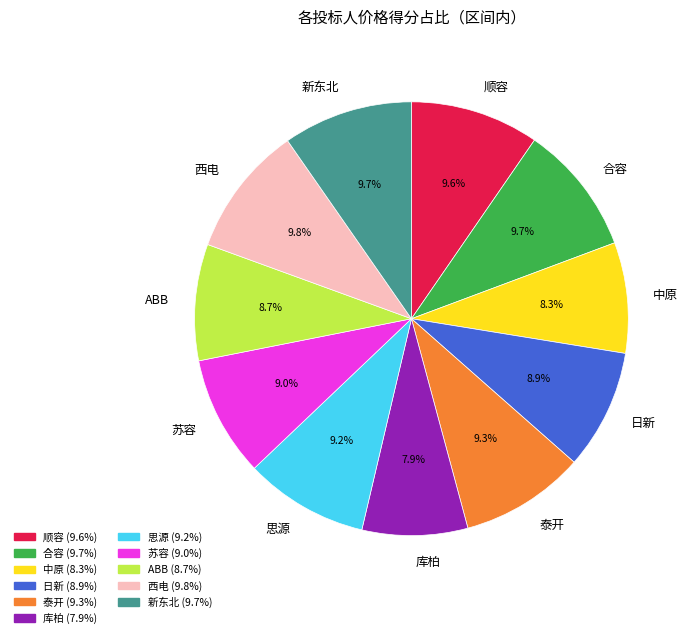

To the nearest percent, what is the combined percentage of 苏容 and 库柏?

17%